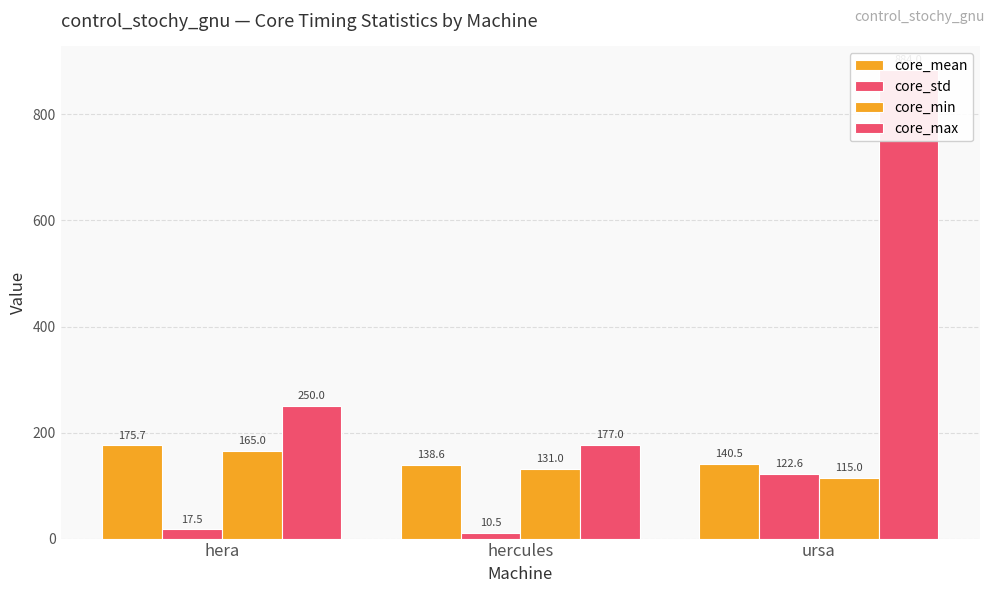

What are all the series names shown in the legend?

core_mean, core_std, core_min, core_max